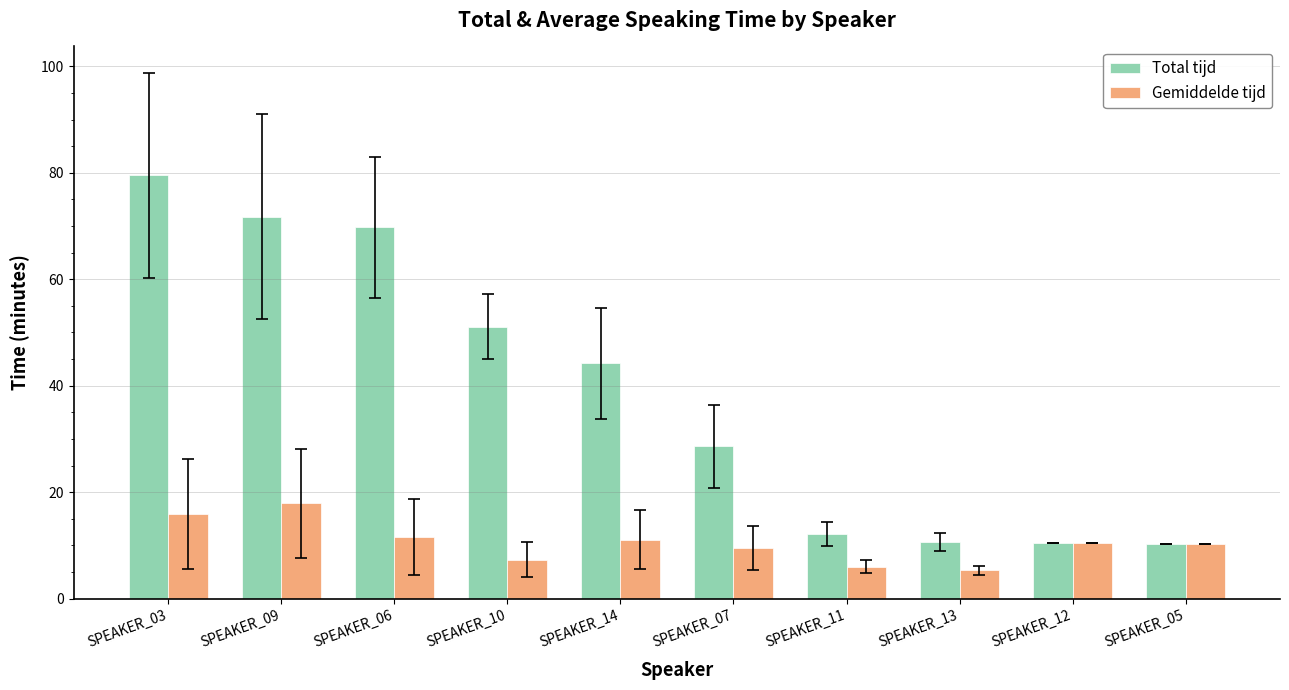

How many bars are there in each group?

2